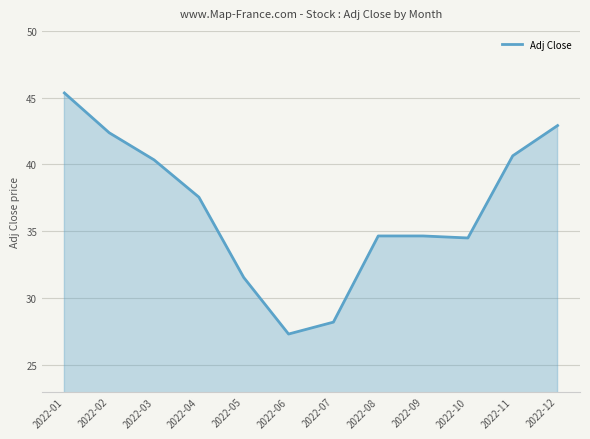

What is the approximate value at 2022-07?

28.2